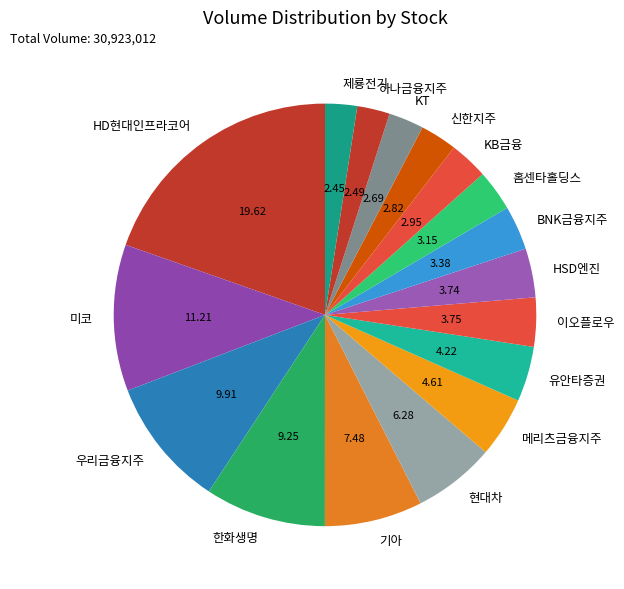

Approximately how many times larger is the value at 미코 compared to HSD엔진?

3.0